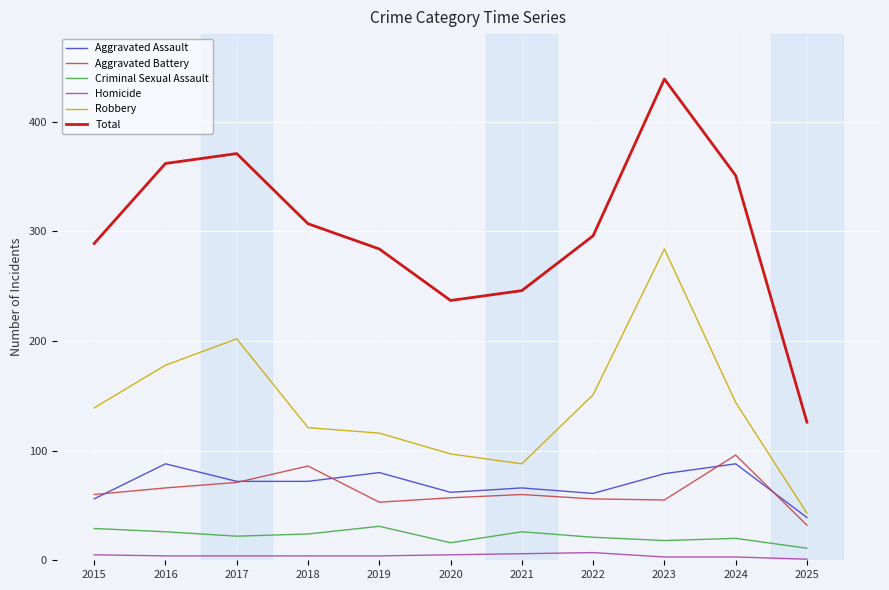

At 2022, list the series in order from largest to smallest.

Total, Robbery, Aggravated Assault, Aggravated Battery, Criminal Sexual Assault, Homicide